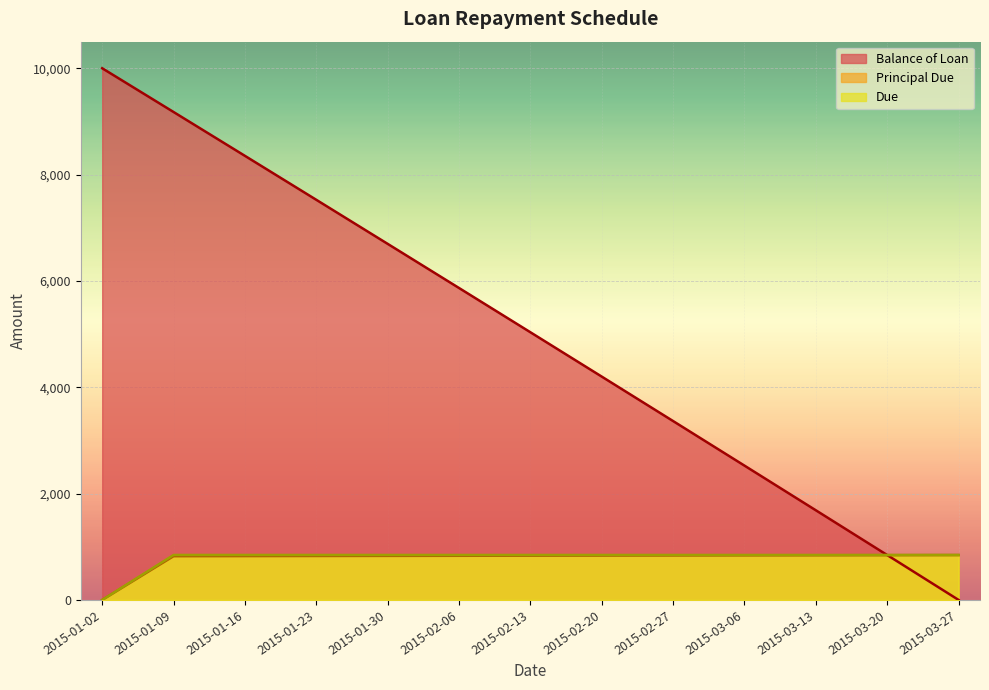

How many series are shown in this chart?

3